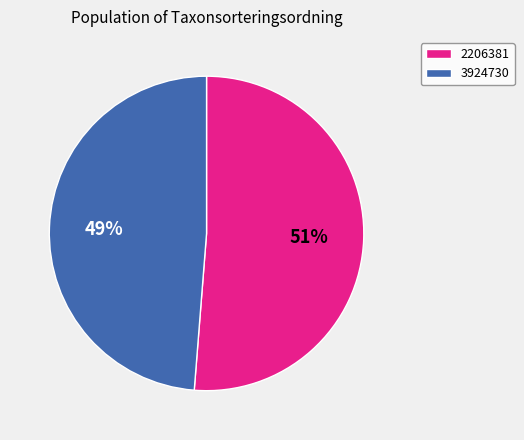

Is the sum of 3924730 and 2206381 greater than half?

Yes